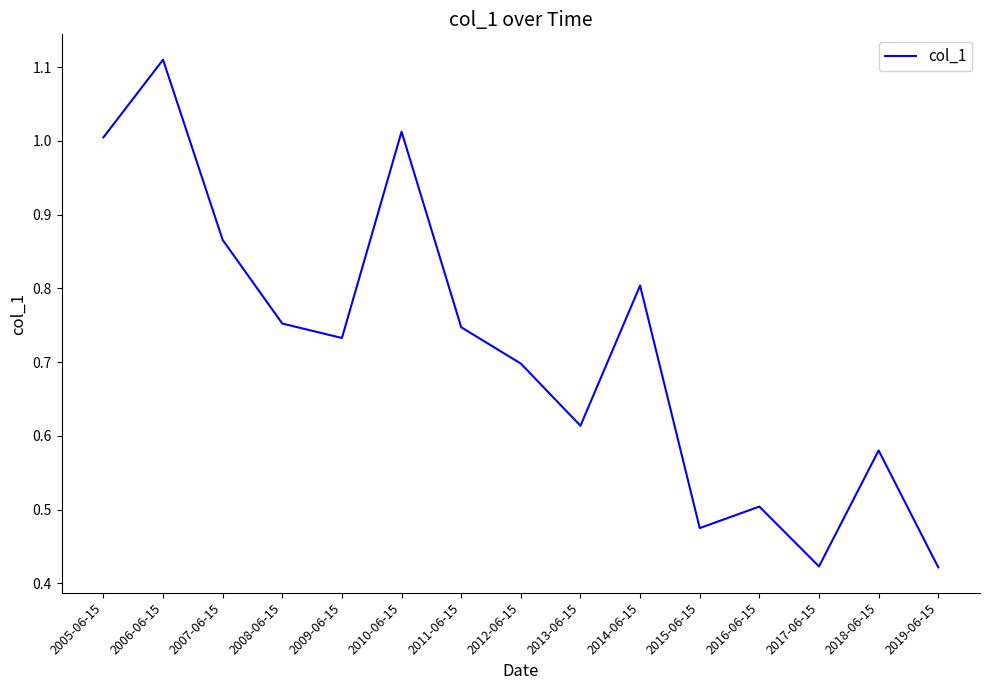

At which category does the data reach its first local valley?

2009-06-15